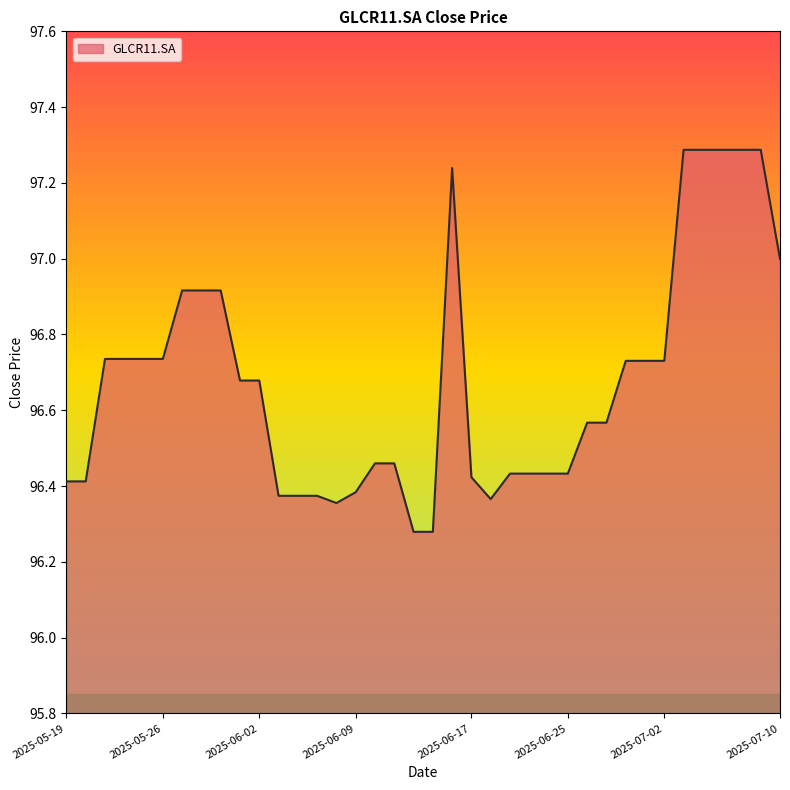

Reading left to right, transcribe all the data shown in this chart.

96.4	96.4	96.7	96.7	96.7	96.7	96.9	96.9	96.9	96.7	96.7	96.4	96.4	96.4	96.4	96.4	96.5	96.5	96.3	96.3	97.2	96.4	96.4	96.4	96.4	96.4	96.4	96.6	96.6	96.7	96.7	96.7	97.3	97.3	97.3	97.3	97.3	97.0